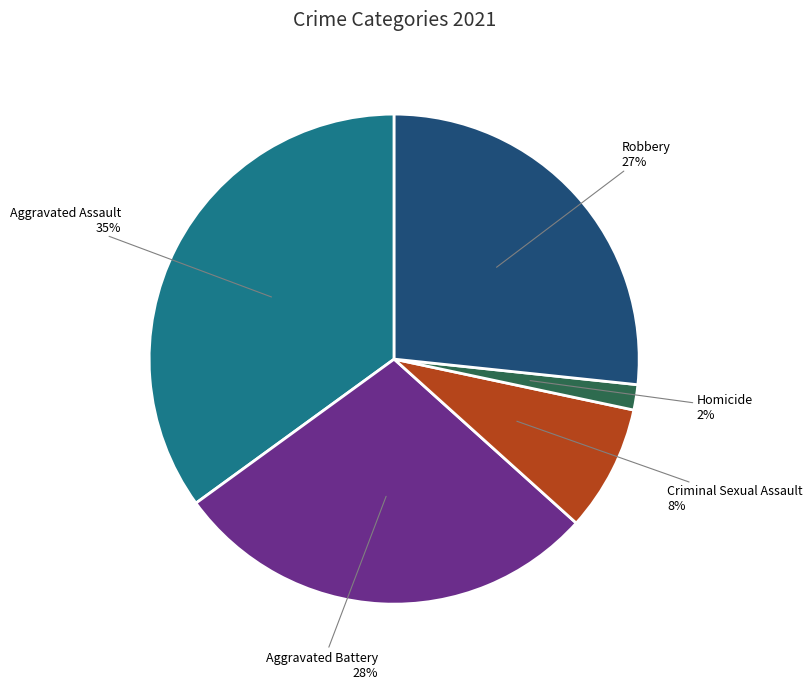

Do Aggravated Assault and Criminal Sexual Assault together represent more than half of the pie?

No